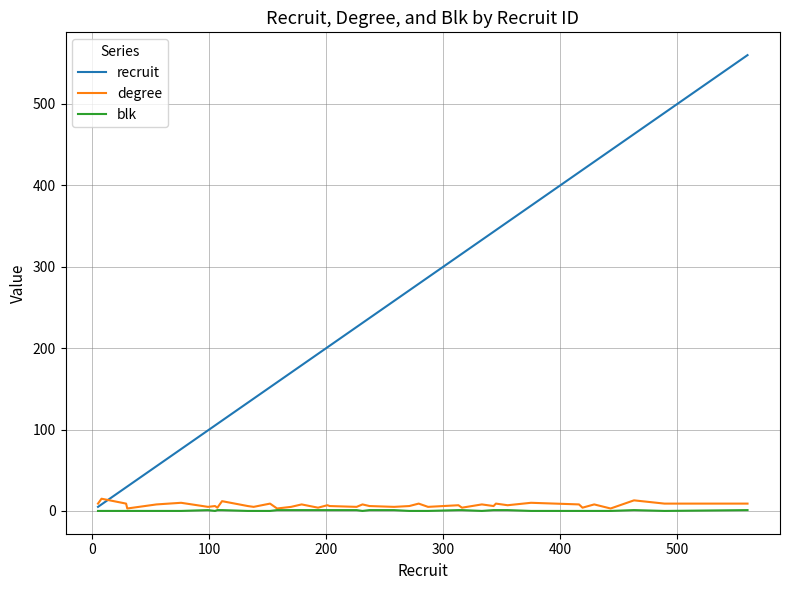

True or false: blk and recruit cross at least once.

False